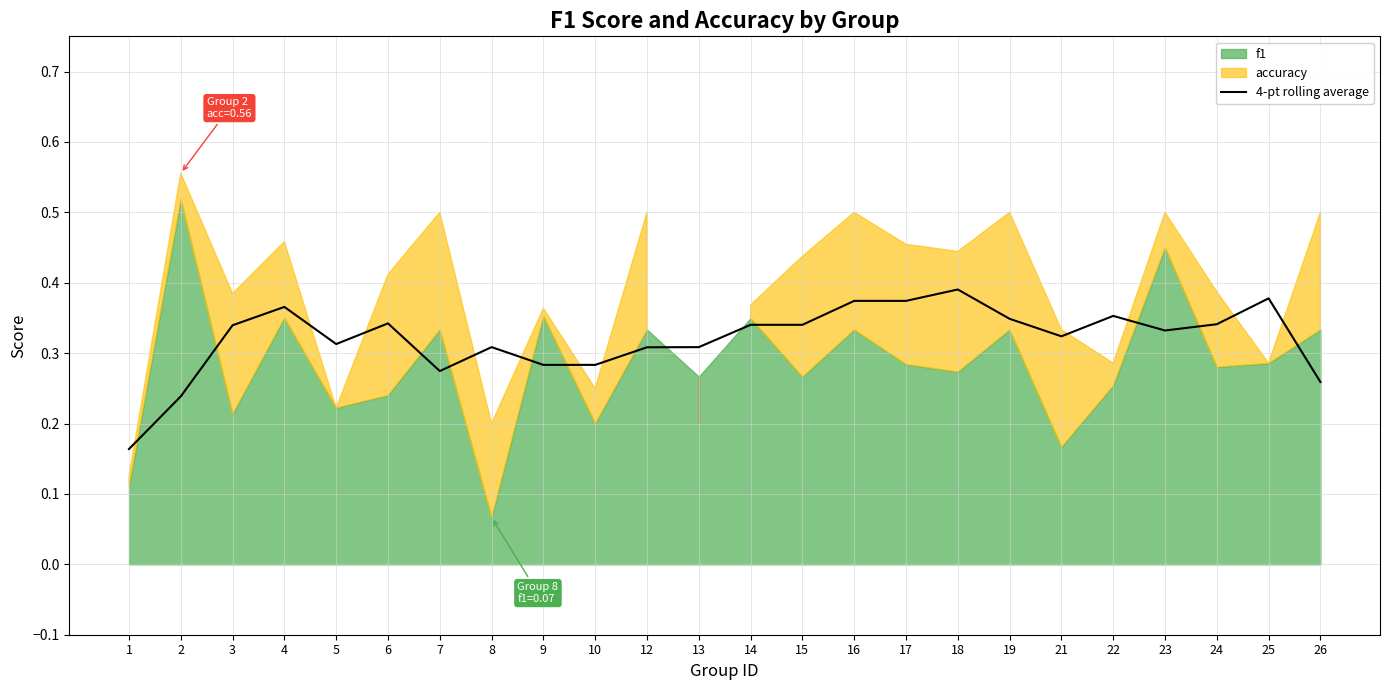

Which has a higher value, 3 or 12?

3